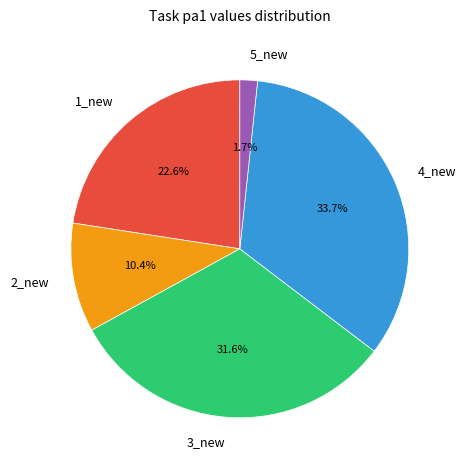

To the nearest percent, what is the combined percentage of 2_new and 1_new?

33%